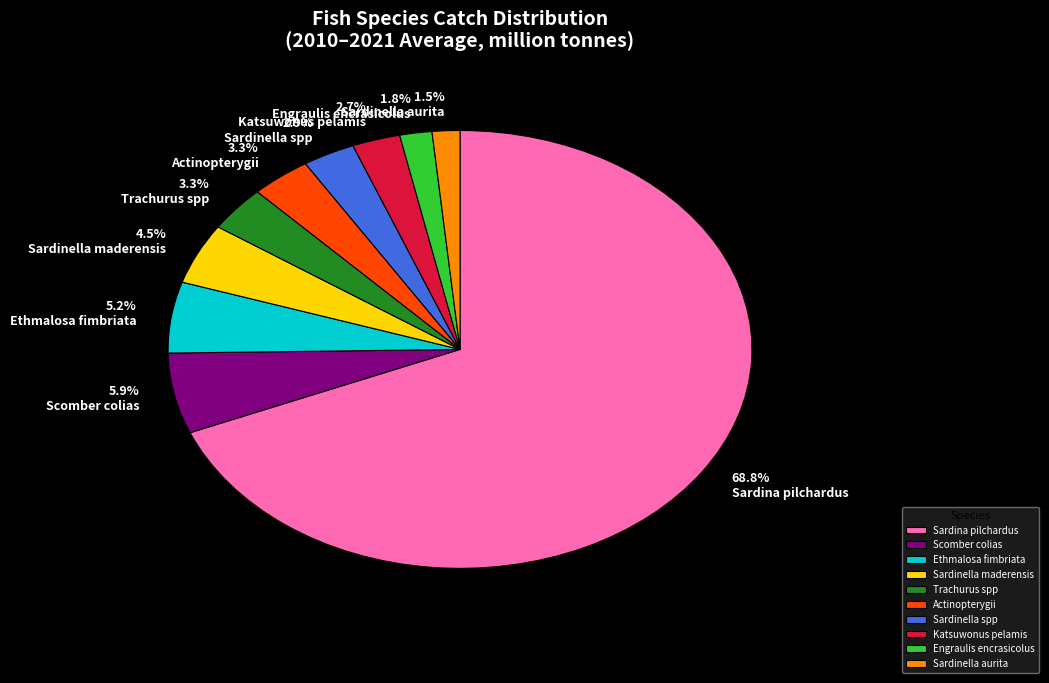

Does any single category account for the majority?

Yes